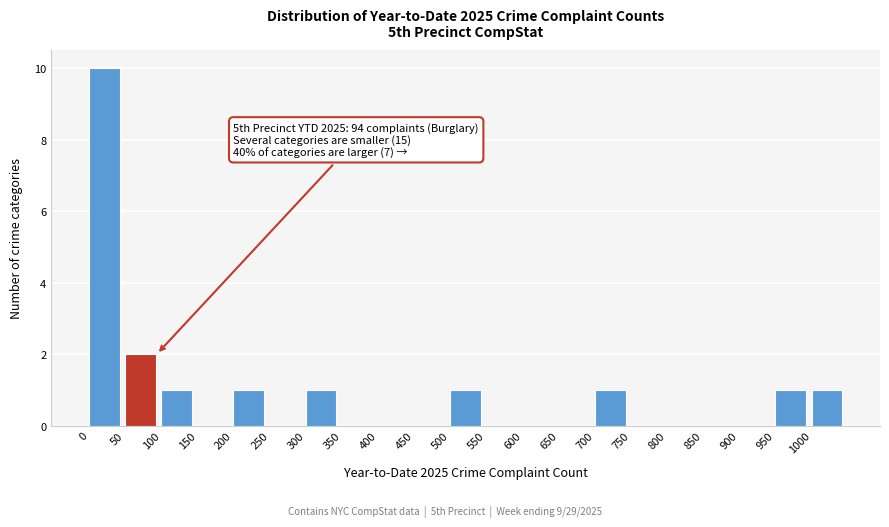

Over which range of the x-axis is the bar tallest?

0 to 50